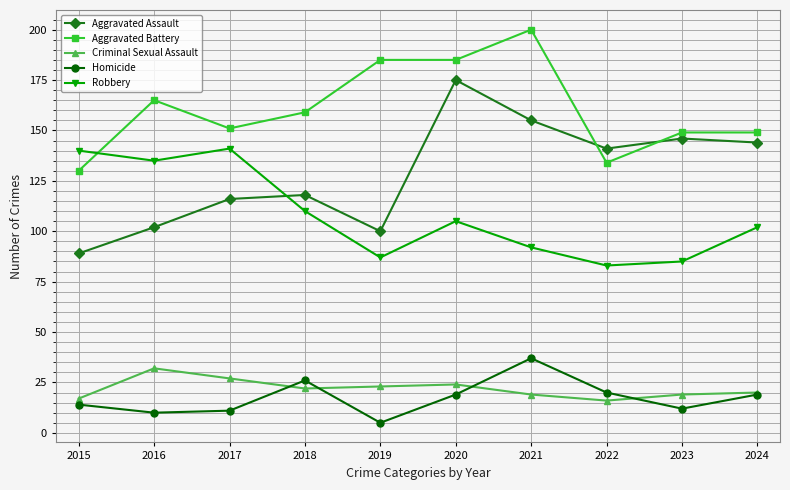

True or false: Criminal Sexual Assault and Robbery cross at least once.

False